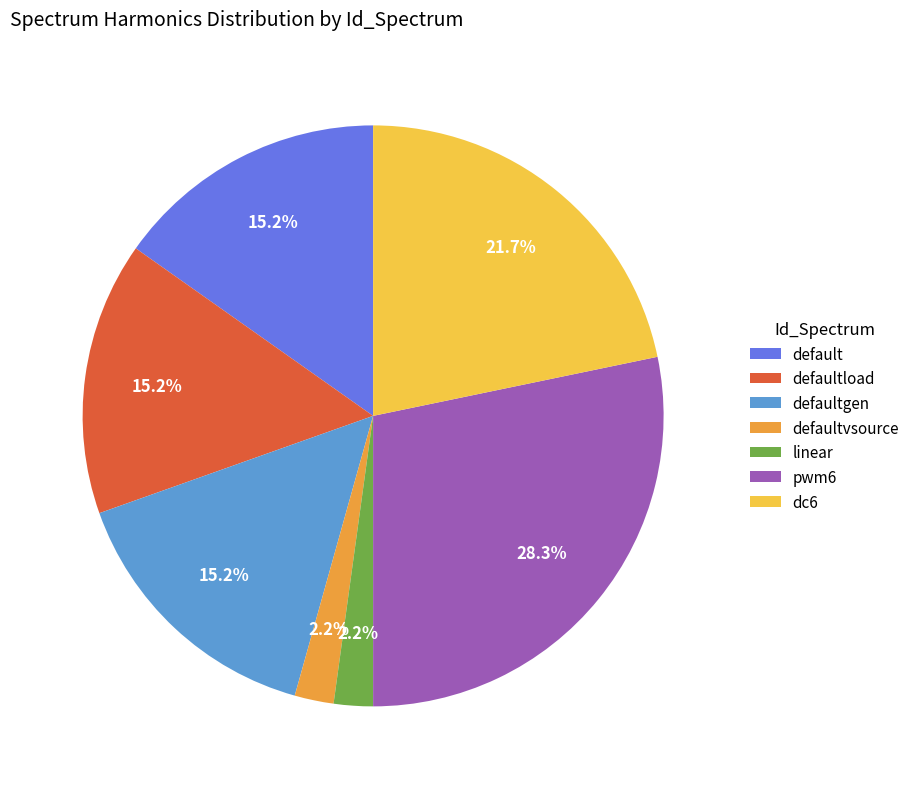

To the nearest percent, what percentage of the pie is default?

15%